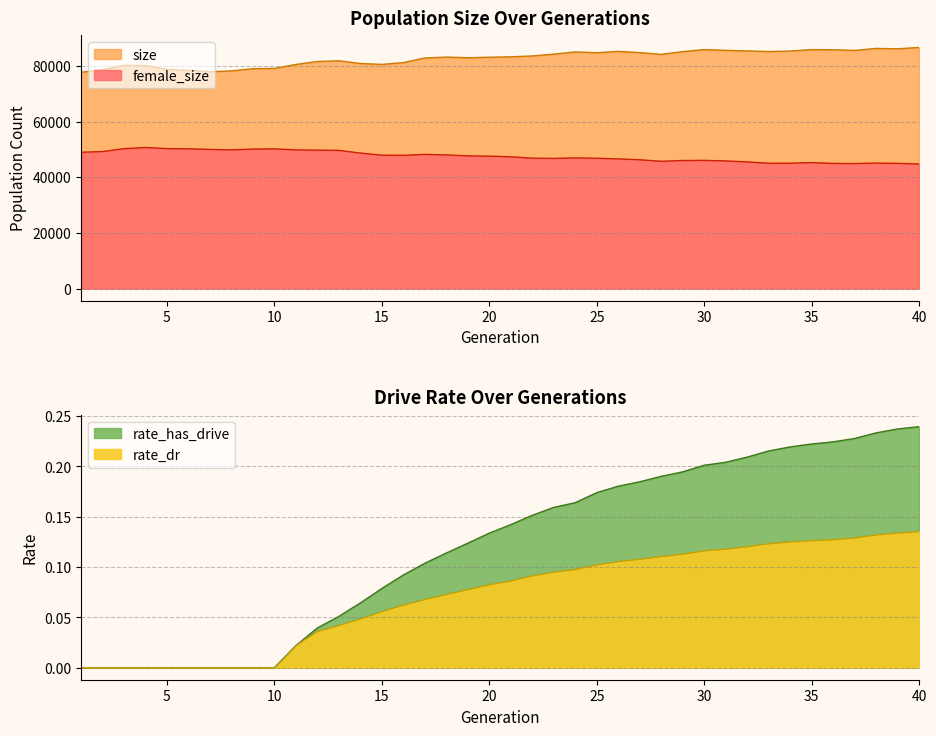

Is it true that size equals 82933.0 at 17?

True